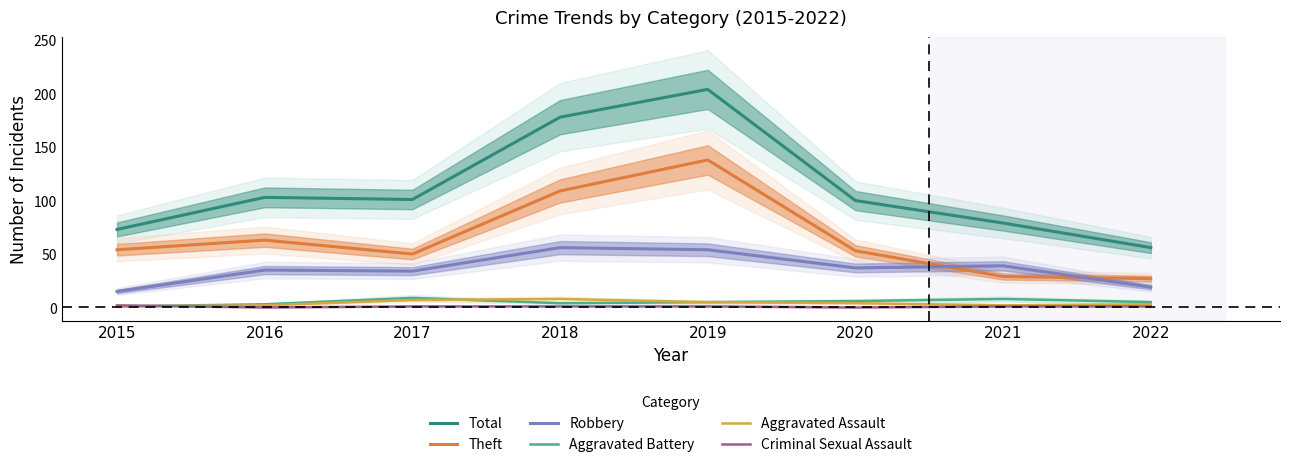

Which series has the largest range (max minus min)?

Total